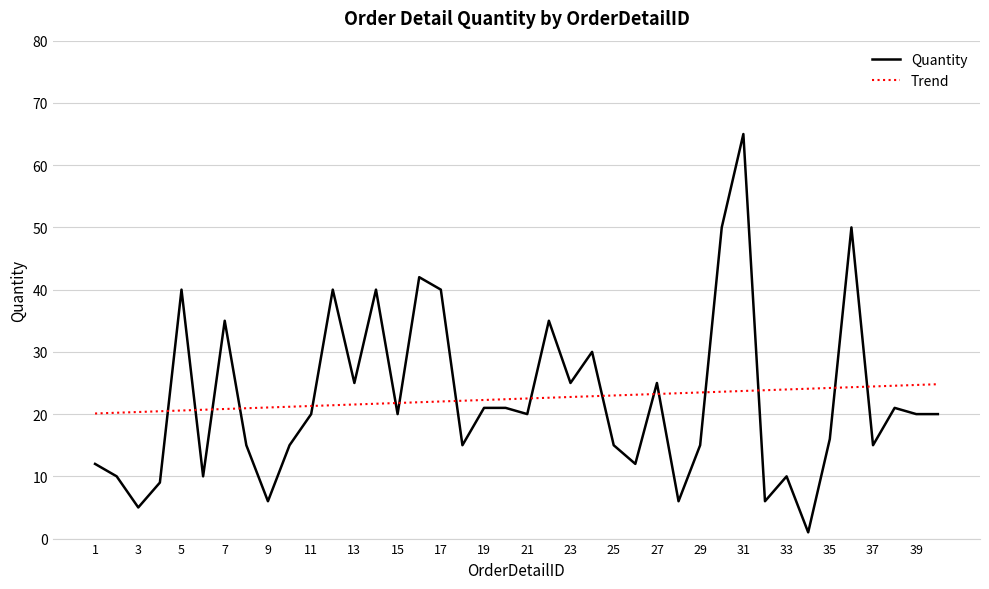

What is the maximum value shown in the chart?

65.0